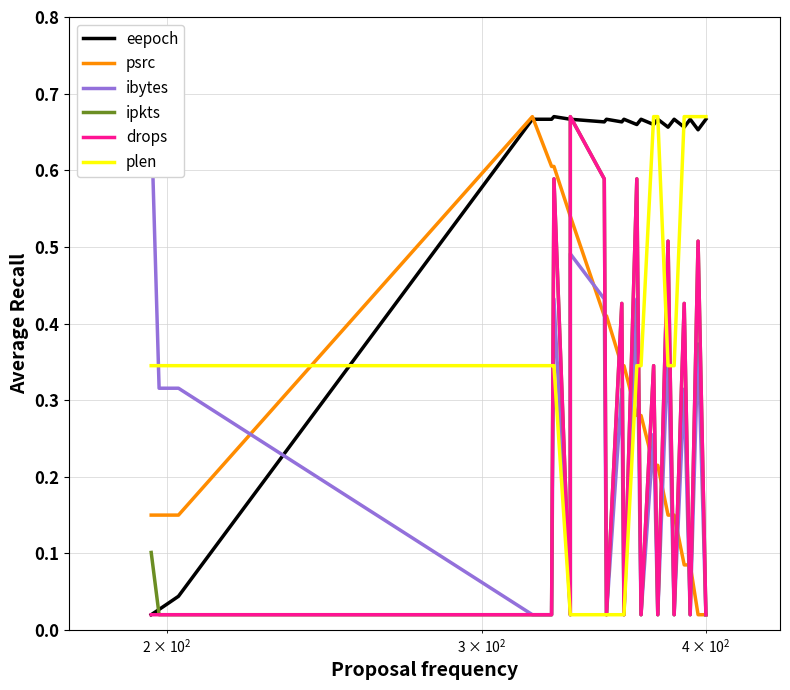

How many series are shown in this chart?

6